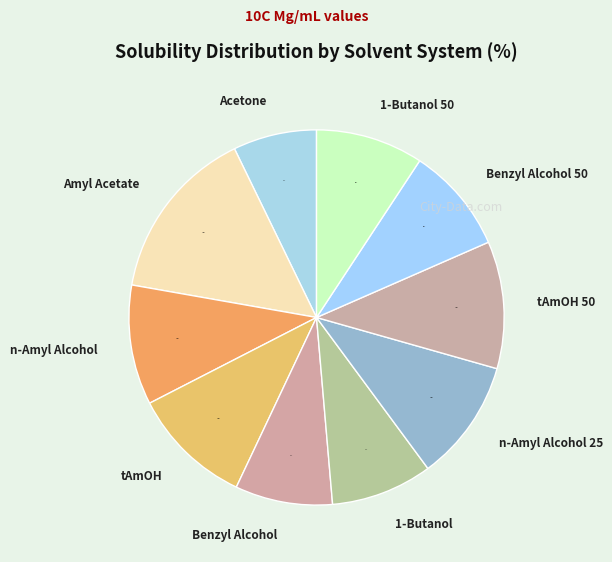

Combined, do Benzyl Alcohol and tAmOH account for over 50%?

No